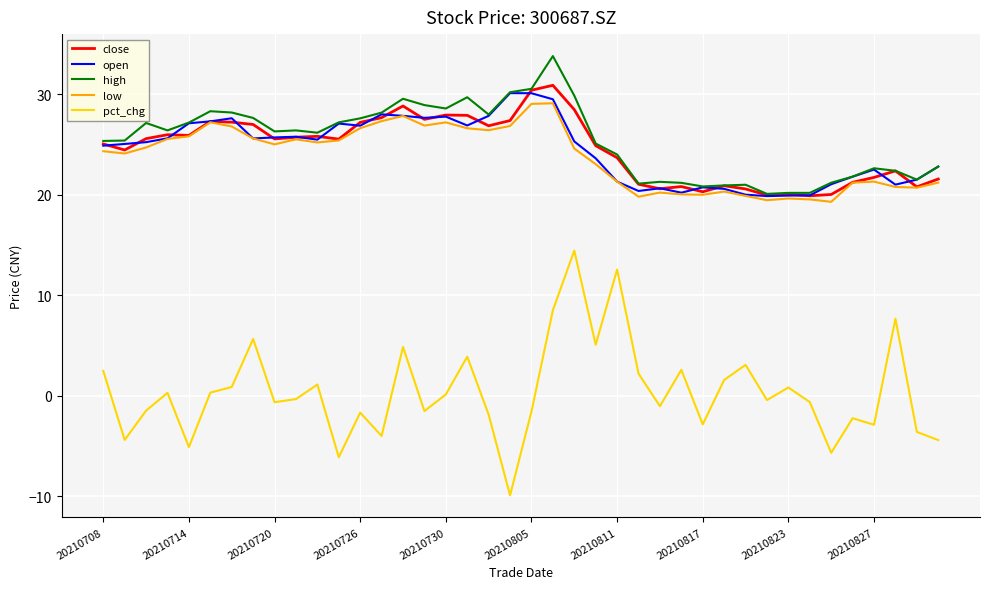

True or false: pct_chg and low cross at least once.

False